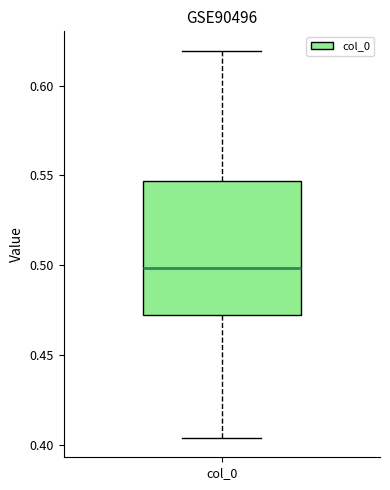

Where does the upper whisker of the box for col_0 end on the y-axis? The values are not printed on the chart, so give them approximately, as read against the axis.

0.620